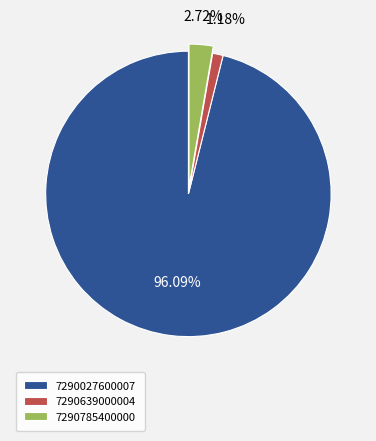

Which slice is the largest?

7290027600007